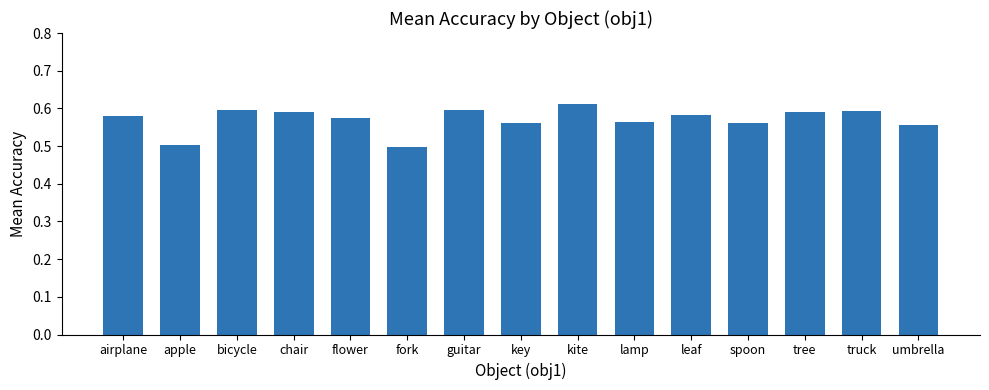

What is the minimum value shown in the chart?

0.5